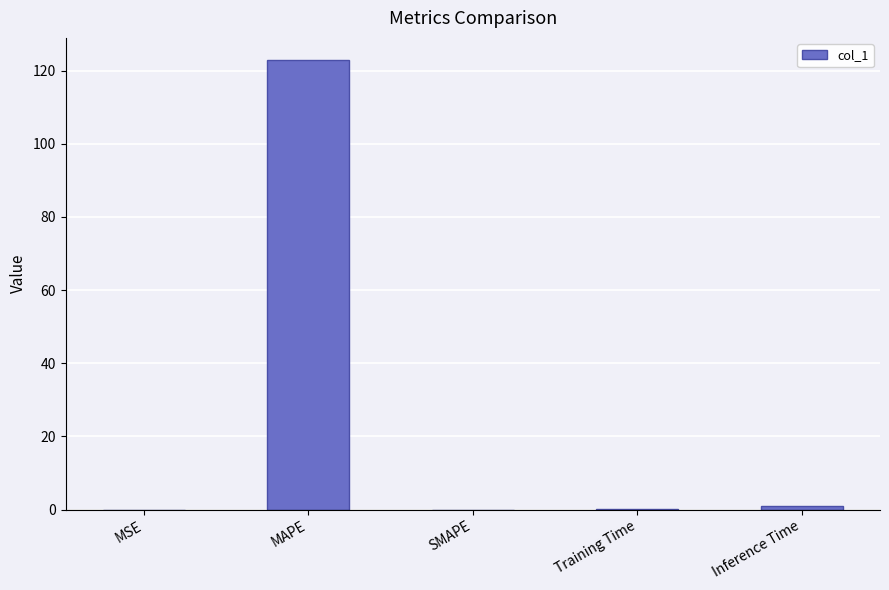

What is the sum of all values?

123.8